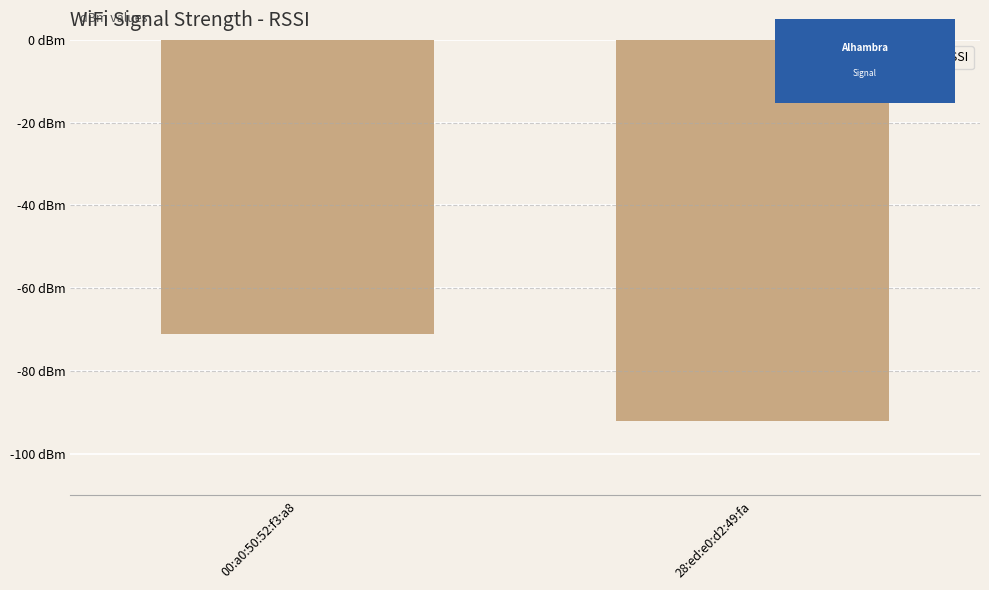

Reading left to right, extract all data points from this chart.

-71	-92